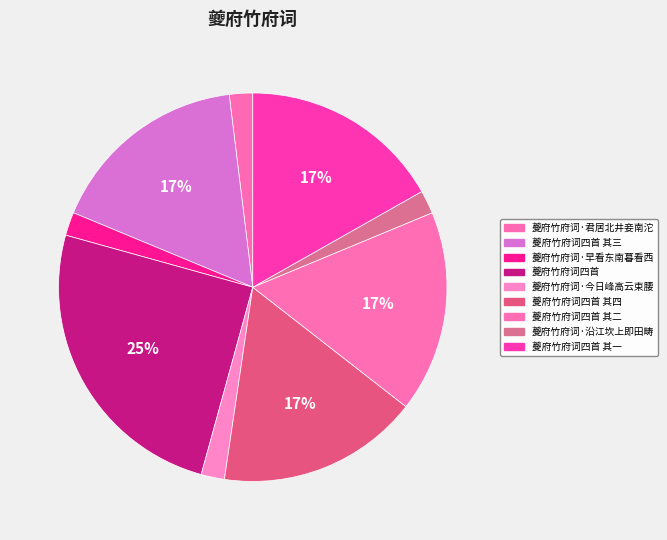

Combined, do 夔府竹府词四首 其四 and 夔府竹府词·今日峰高云束腰 account for over 50%?

No